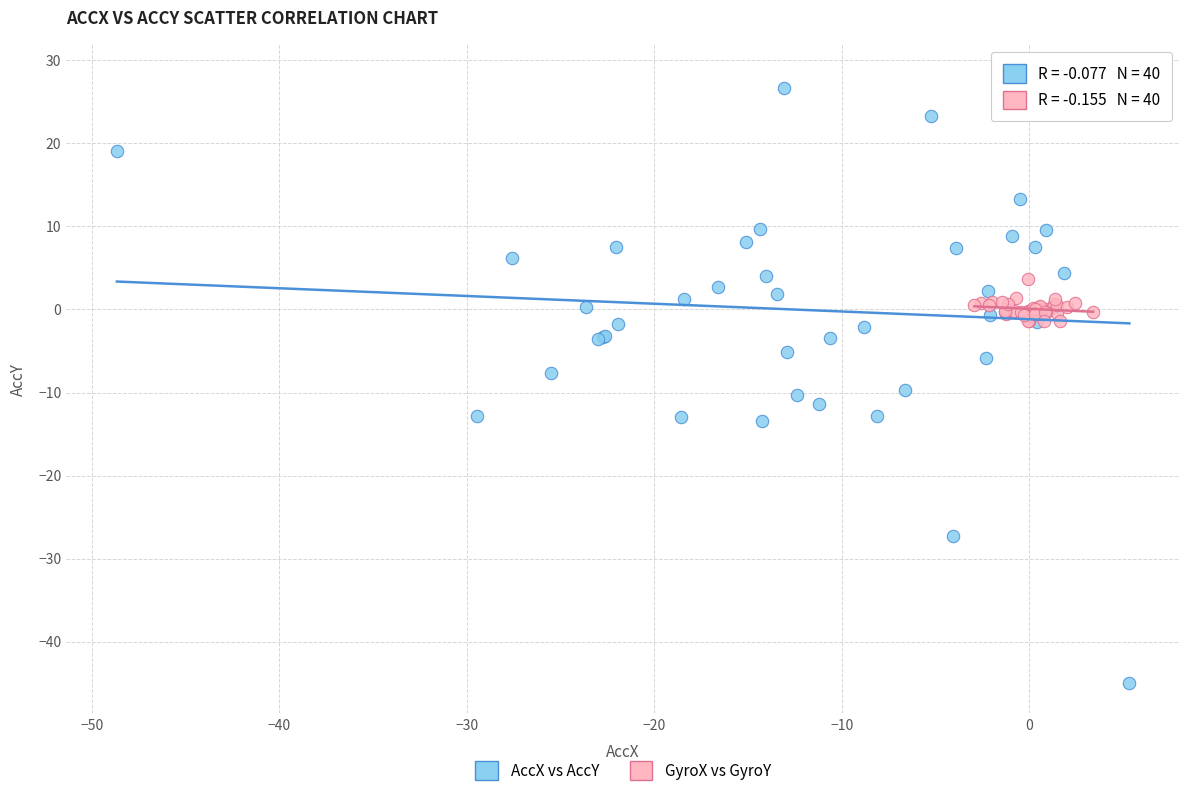

Which series has the largest Y range (max minus min)?

AccX vs AccY